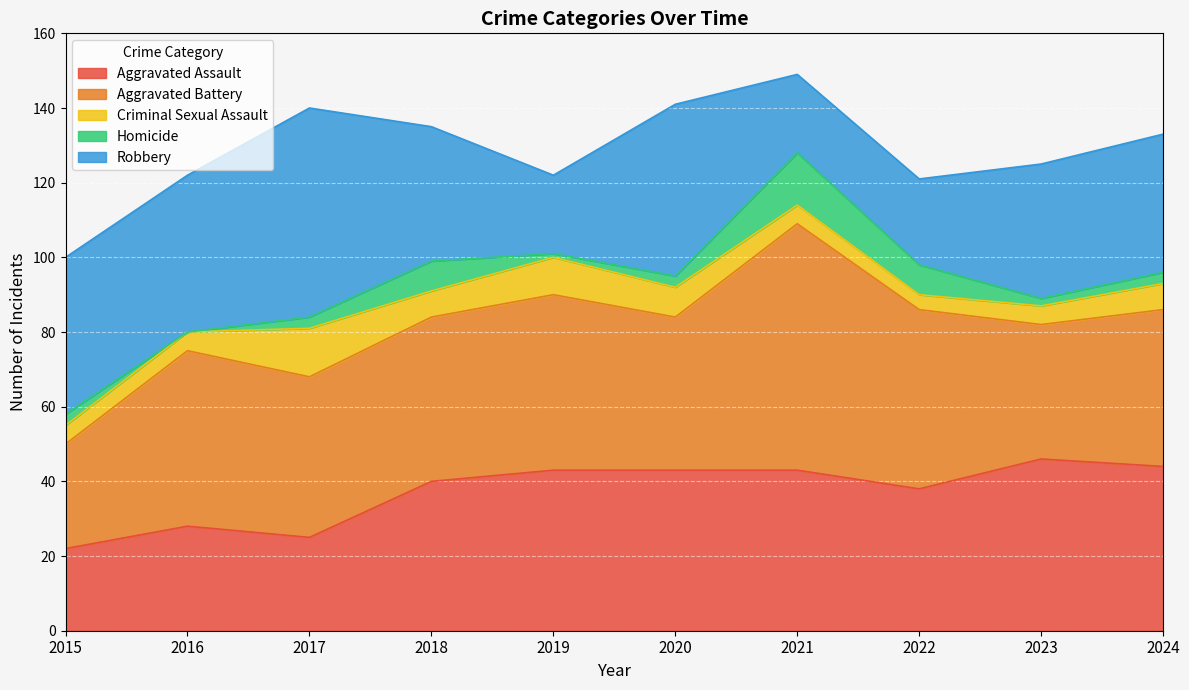

At which label does Aggravated Battery reach its peak?

2021